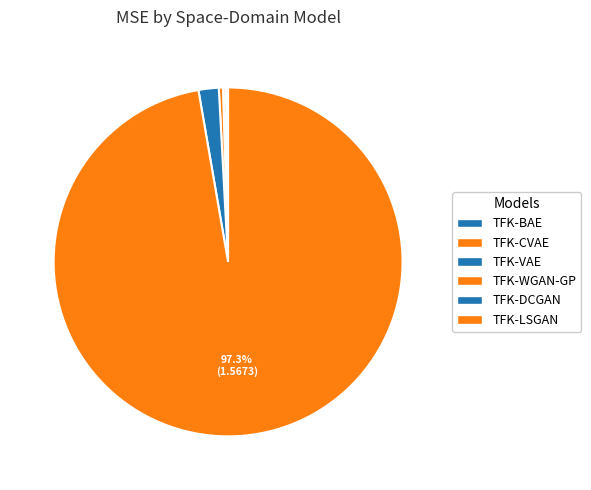

What percentage is the TFK-LSGAN slice, to the nearest percent?

97%